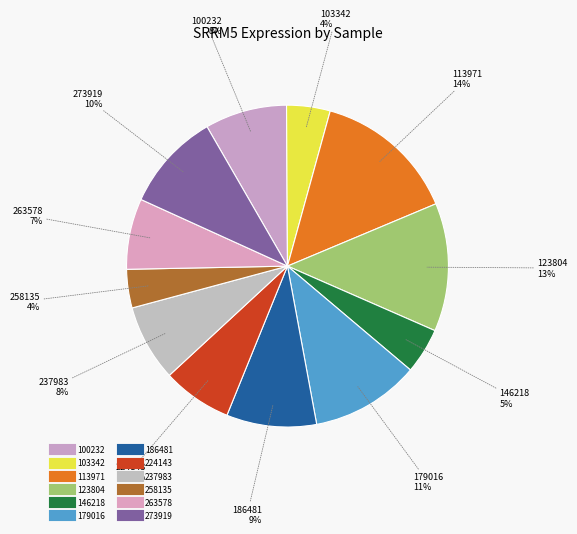

Is it true that 237983 is 8% of the pie?

True